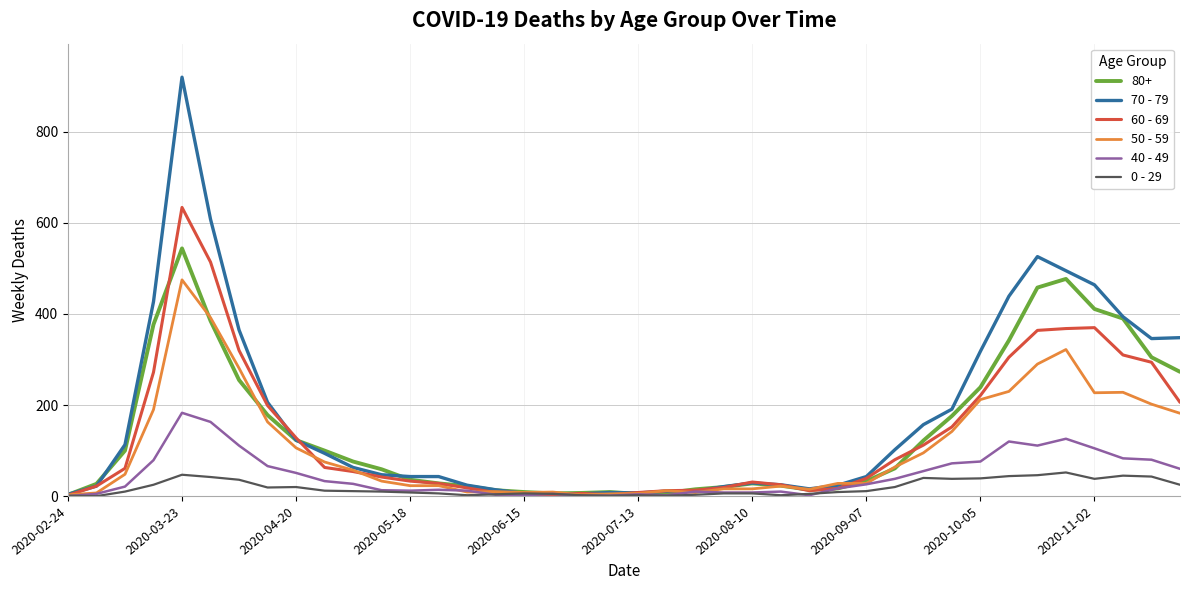

List the series in order of their peak value, highest first.

70 - 79, 60 - 69, 80+, 50 - 59, 40 - 49, 0 - 29